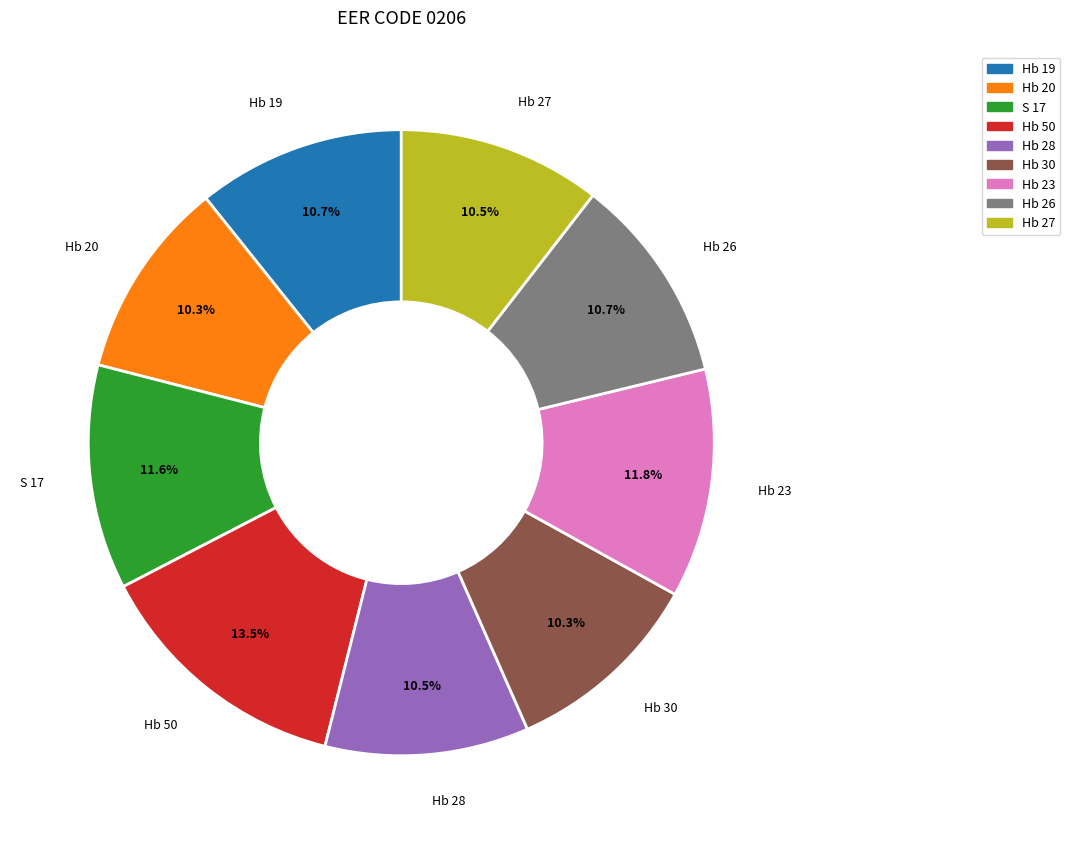

Between S 17 and Hb 28, which is larger?

S 17